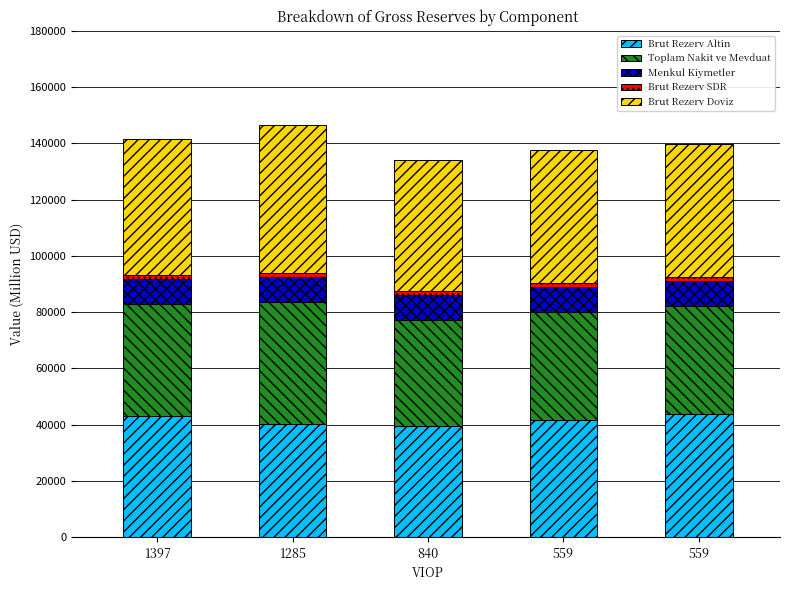

At which category is the sum across all series the highest?

1285